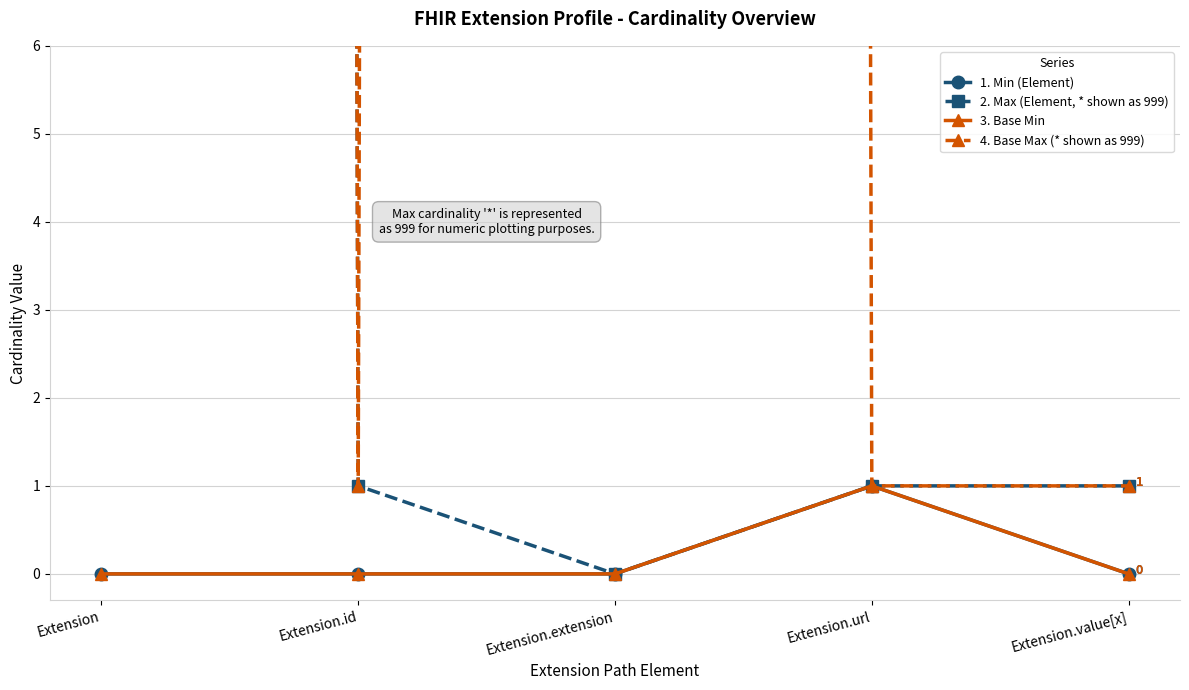

True or false: 2. Max (Element, * shown as 999) and 3. Base Min intersect in this chart.

False